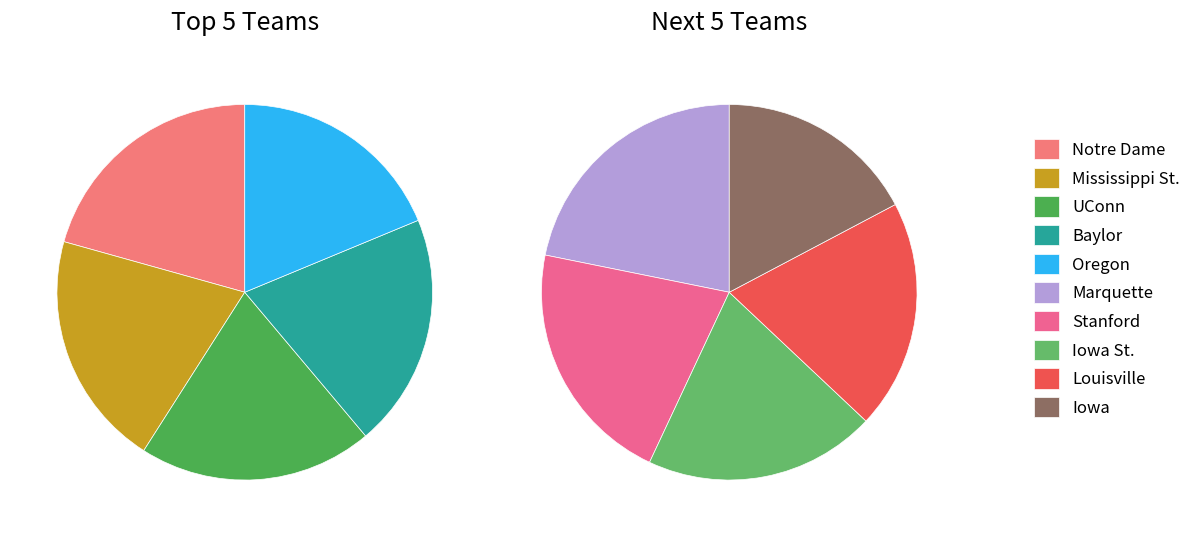

Rank the categories by value from highest to lowest.

Notre Dame, Mississippi St., UConn, Baylor, Oregon, Marquette, Stanford, Iowa St., Louisville, Iowa